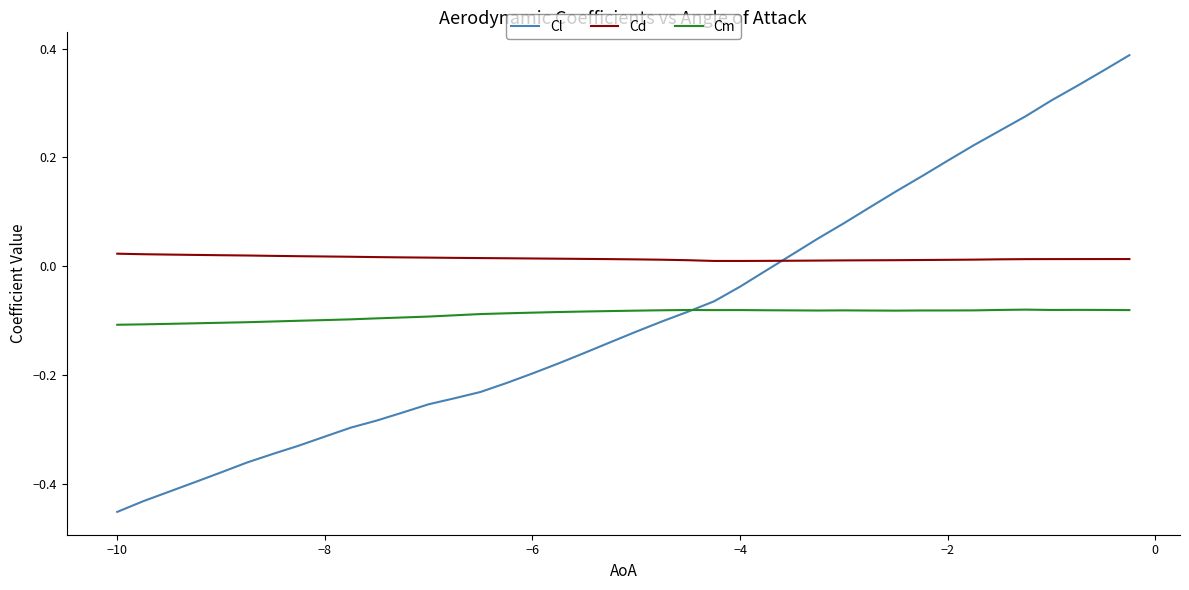

Which series has the widest spread of values?

Cl